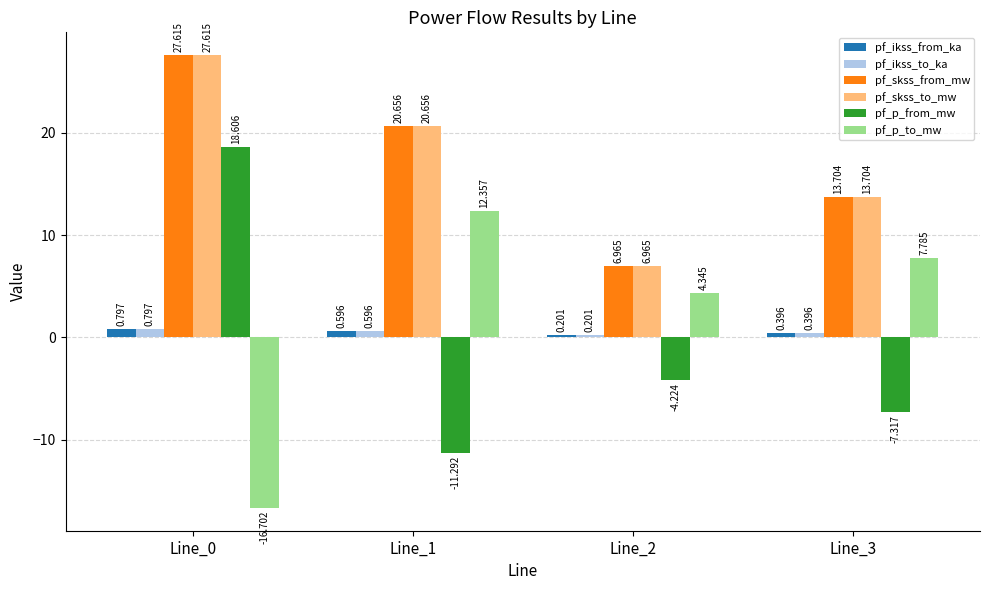

Is the value of pf_ikss_to_ka at Line_3 greater than the value of pf_skss_to_mw at Line_1?

No